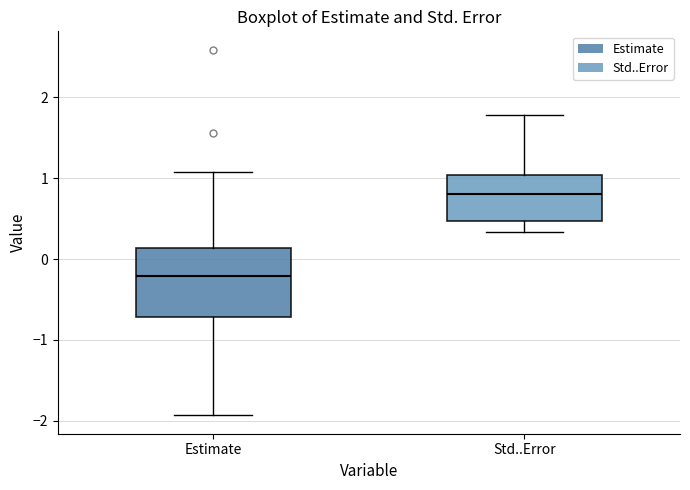

Comparing the boxes themselves (not the whiskers), which one is the tallest?

Estimate